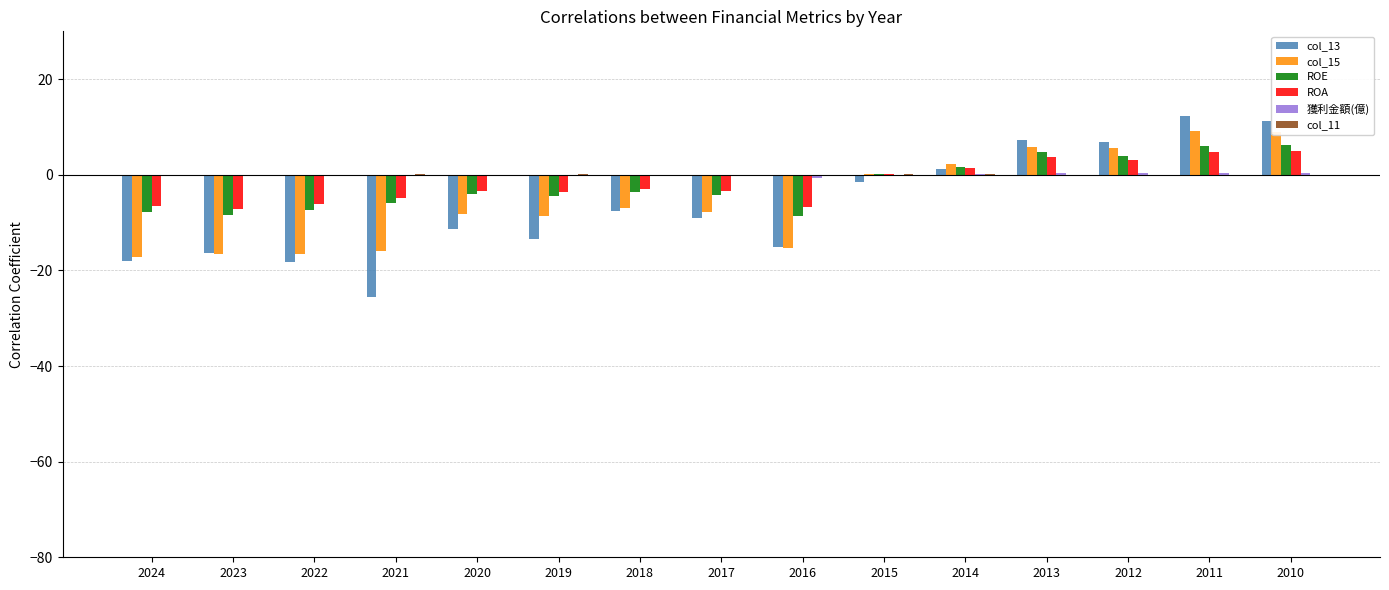

Are the bars grouped side by side (vs. stacked)?

Yes